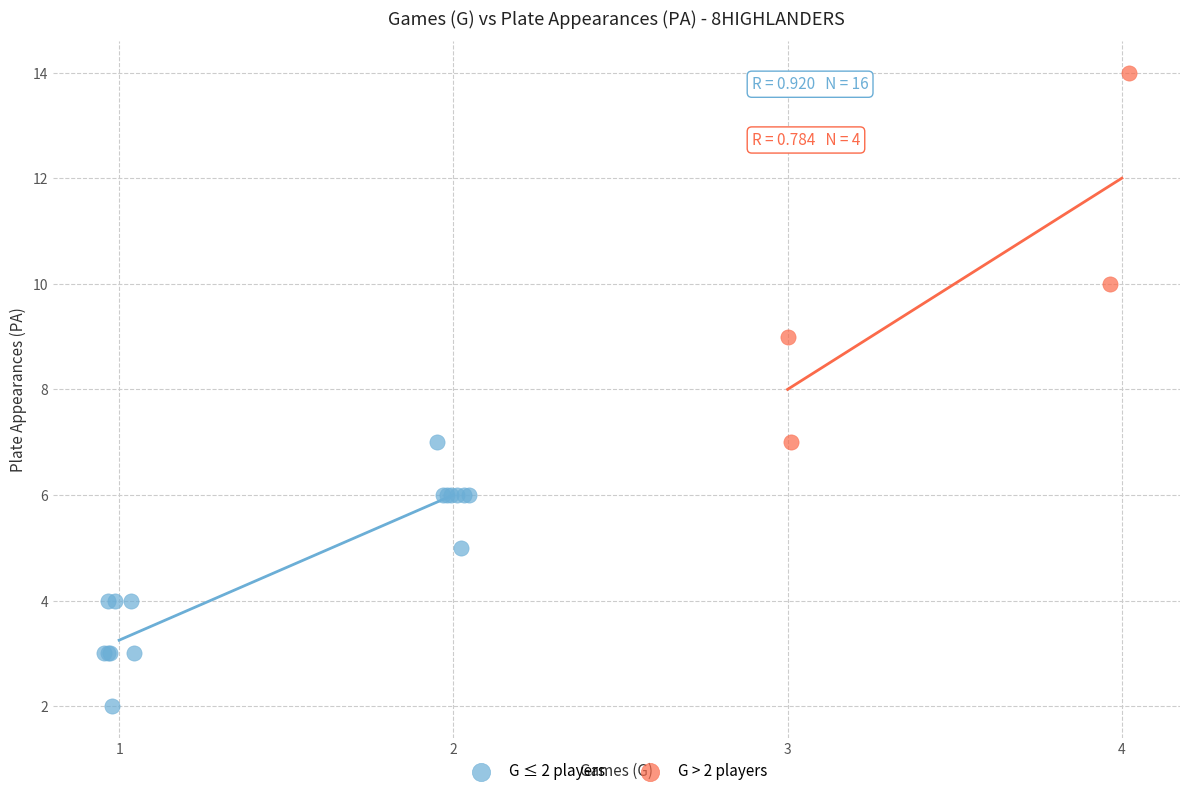

Which series reaches the maximum Y coordinate?

G > 2 players